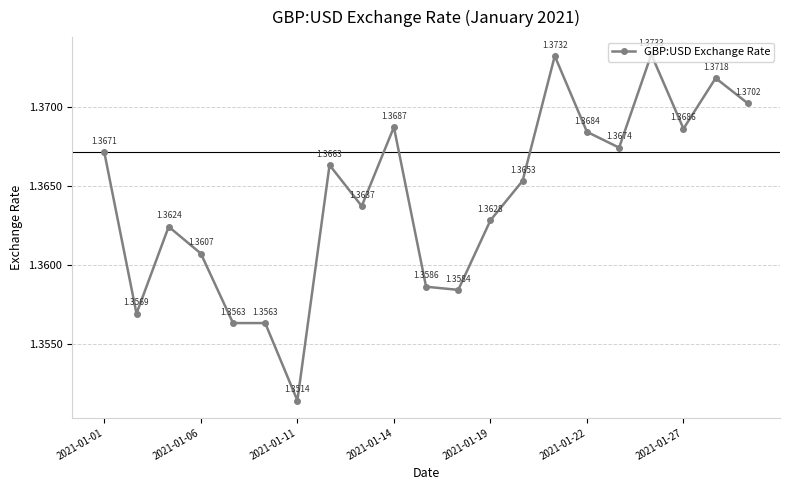

What is the sum of all values?

28.6